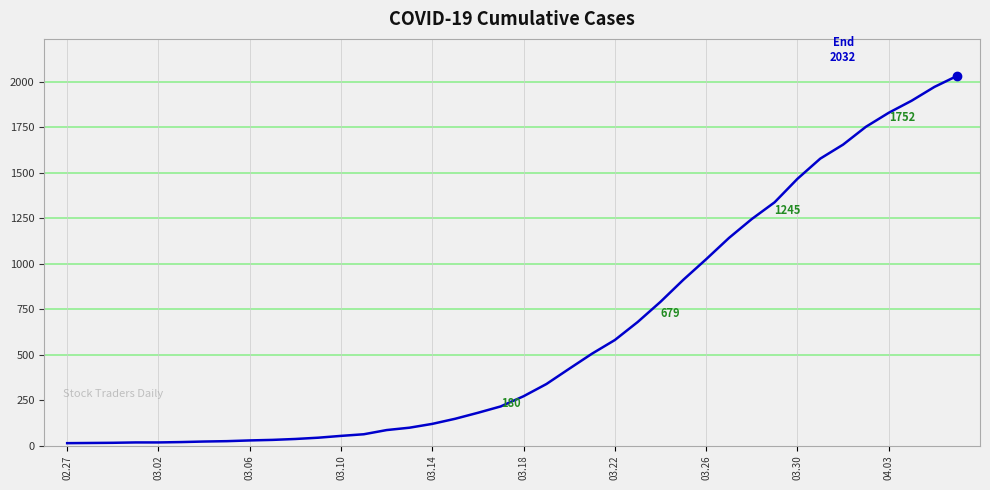

What is the difference between the maximum and minimum values?

2019